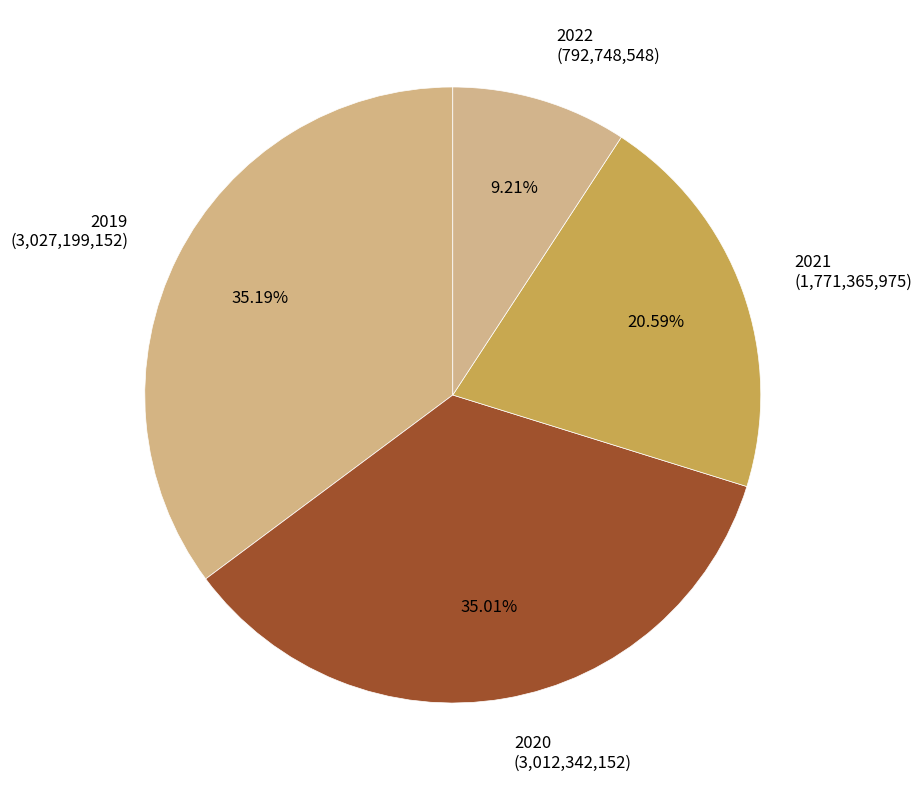

Combined, what portion of the pie is 2019 and 2020?

70.2%